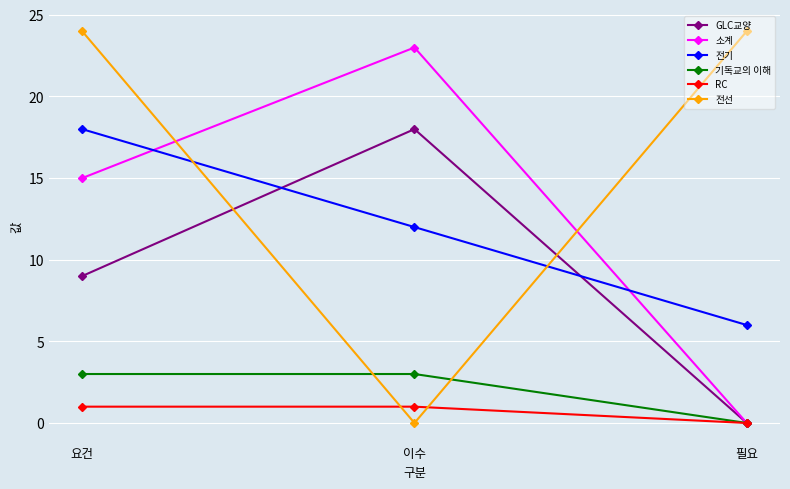

Is it true that 전기 equals 6 at 필요?

True